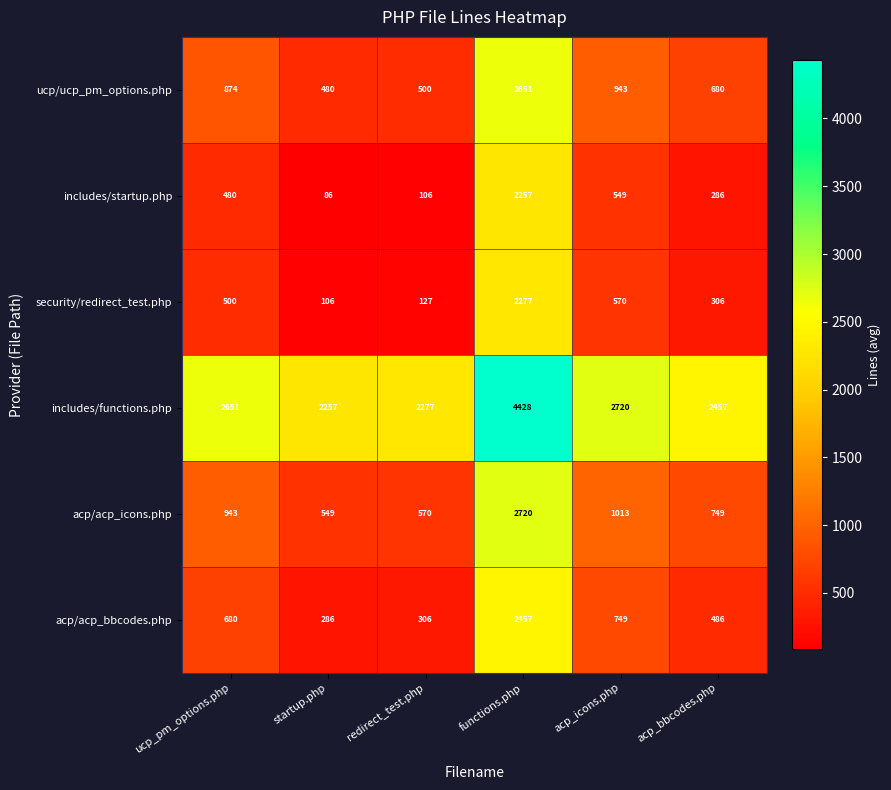

Where is includes/functions.php nearest to the value 3342?

acp_icons.php